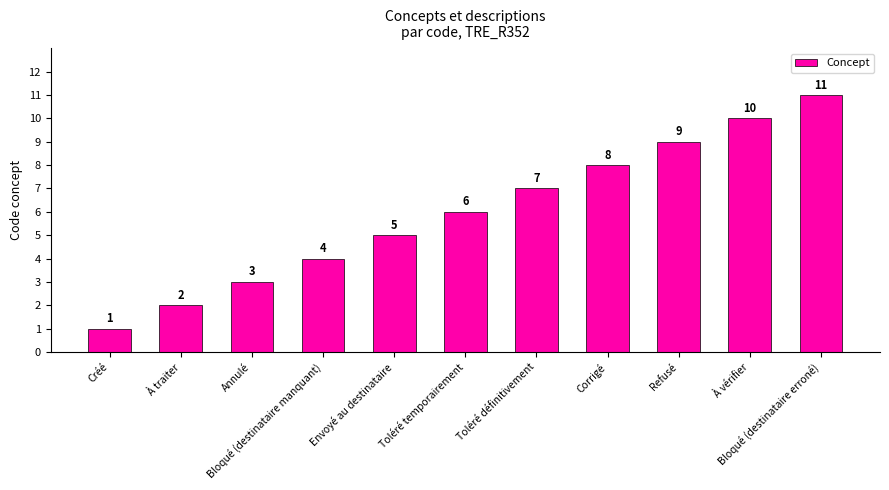

Reading left to right, list all the values displayed in this chart.

1	2	3	4	5	6	7	8	9	10	11